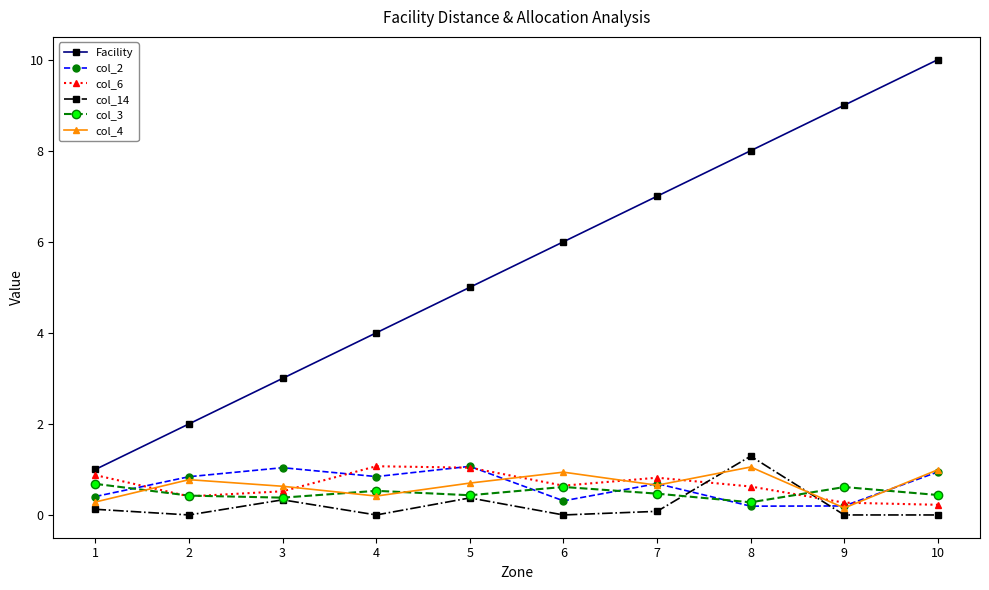

True or false: col_14 has a value of 0.0 at 4.

True